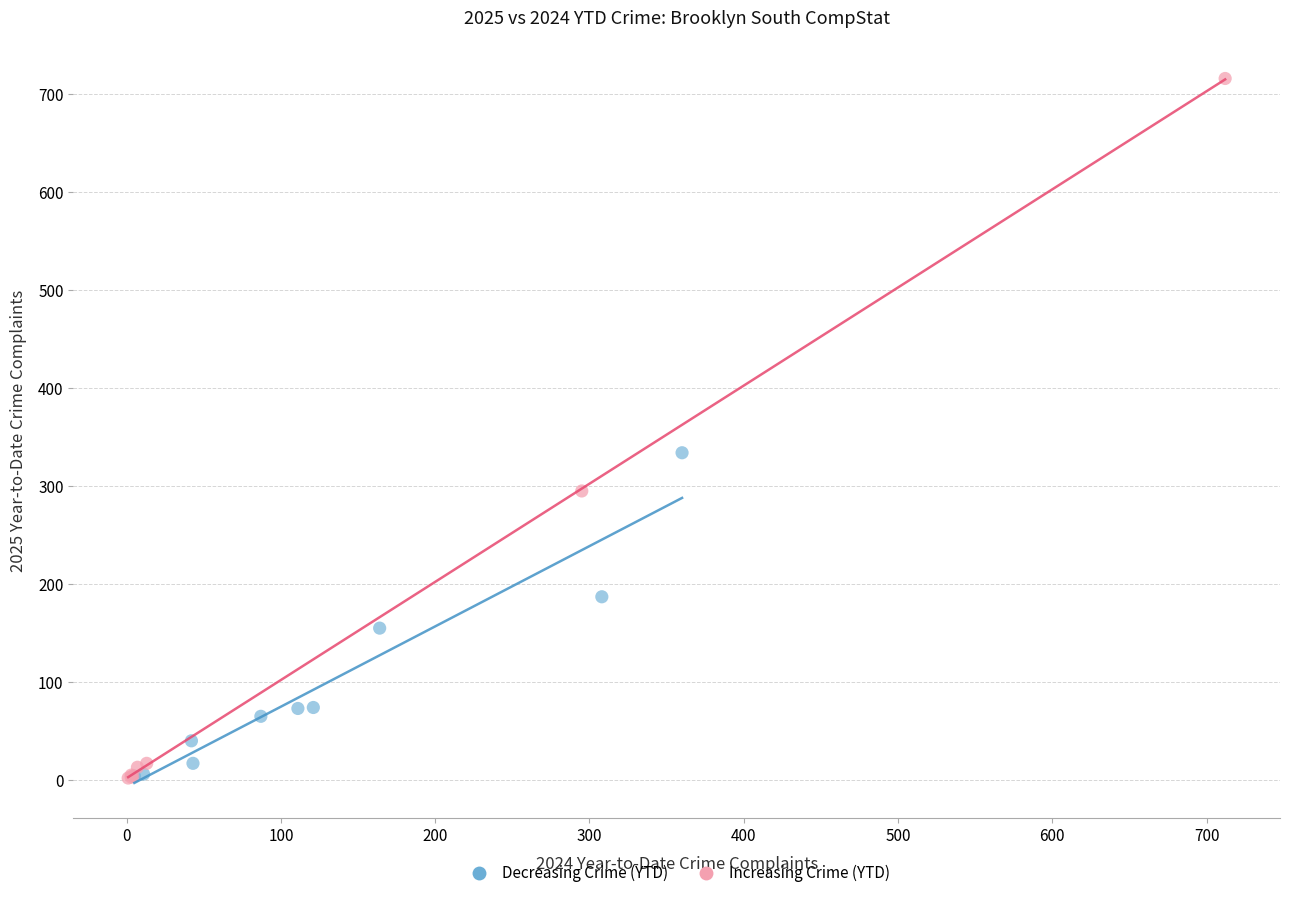

Which series reaches the maximum Y coordinate?

Increasing Crime (YTD)